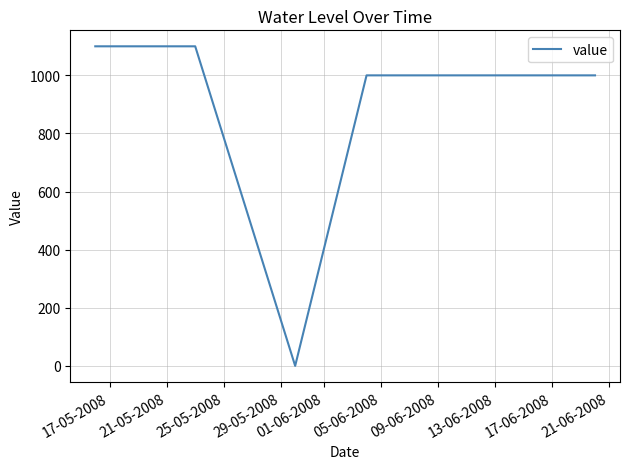

What is the sum of all values?

6200